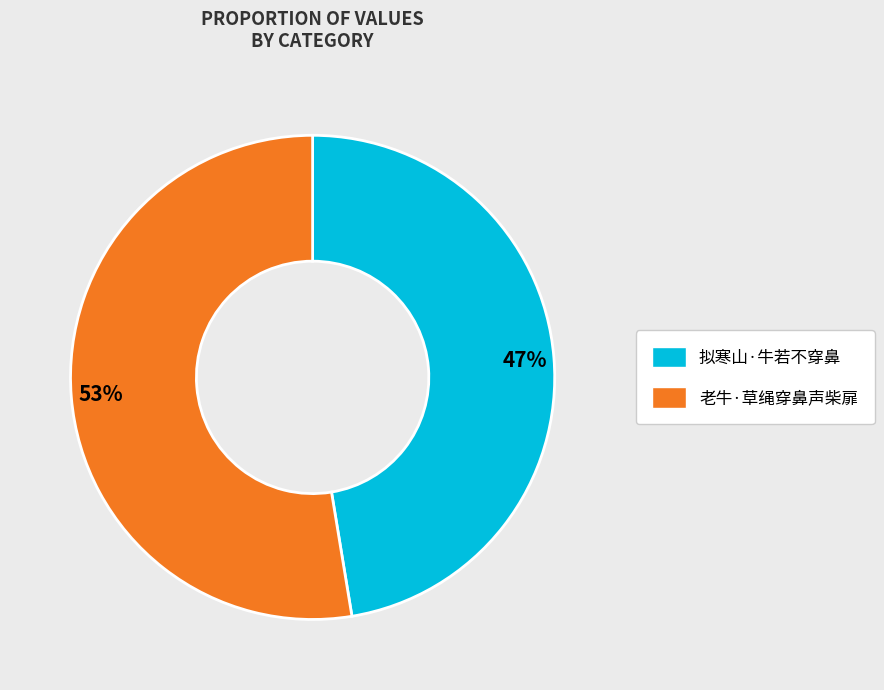

What percentage is the 老牛·草绳穿鼻声柴扉 slice, to the nearest percent?

53%